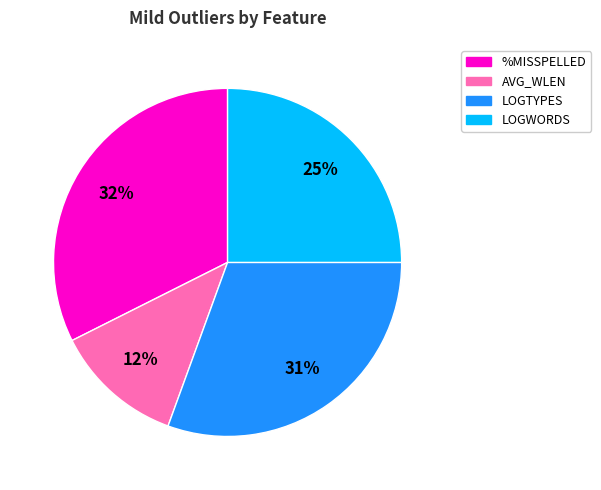

The LOGWORDS slice represents 14% of the pie. True or false?

False